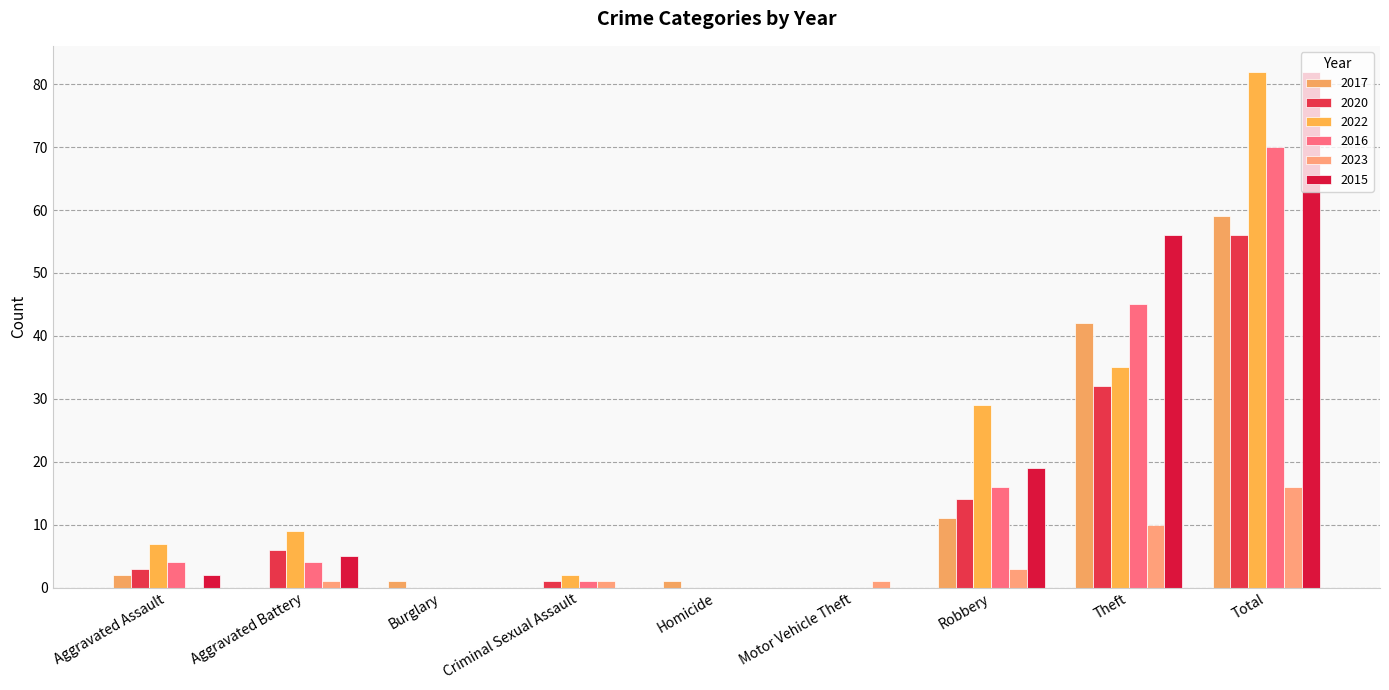

List the series in order of their peak value, highest first.

2022, 2015, 2016, 2017, 2020, 2023